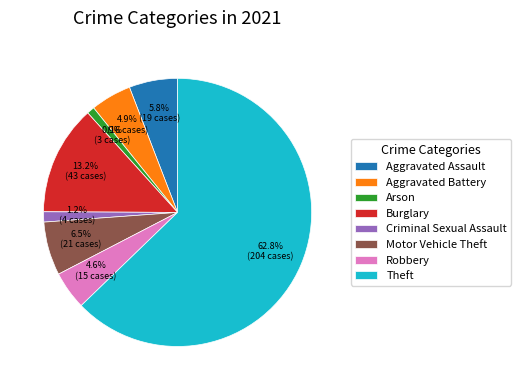

Which has a higher value, Aggravated Battery or Motor Vehicle Theft?

Motor Vehicle Theft